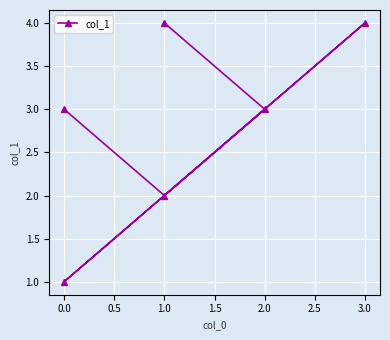

What is the average value?

3